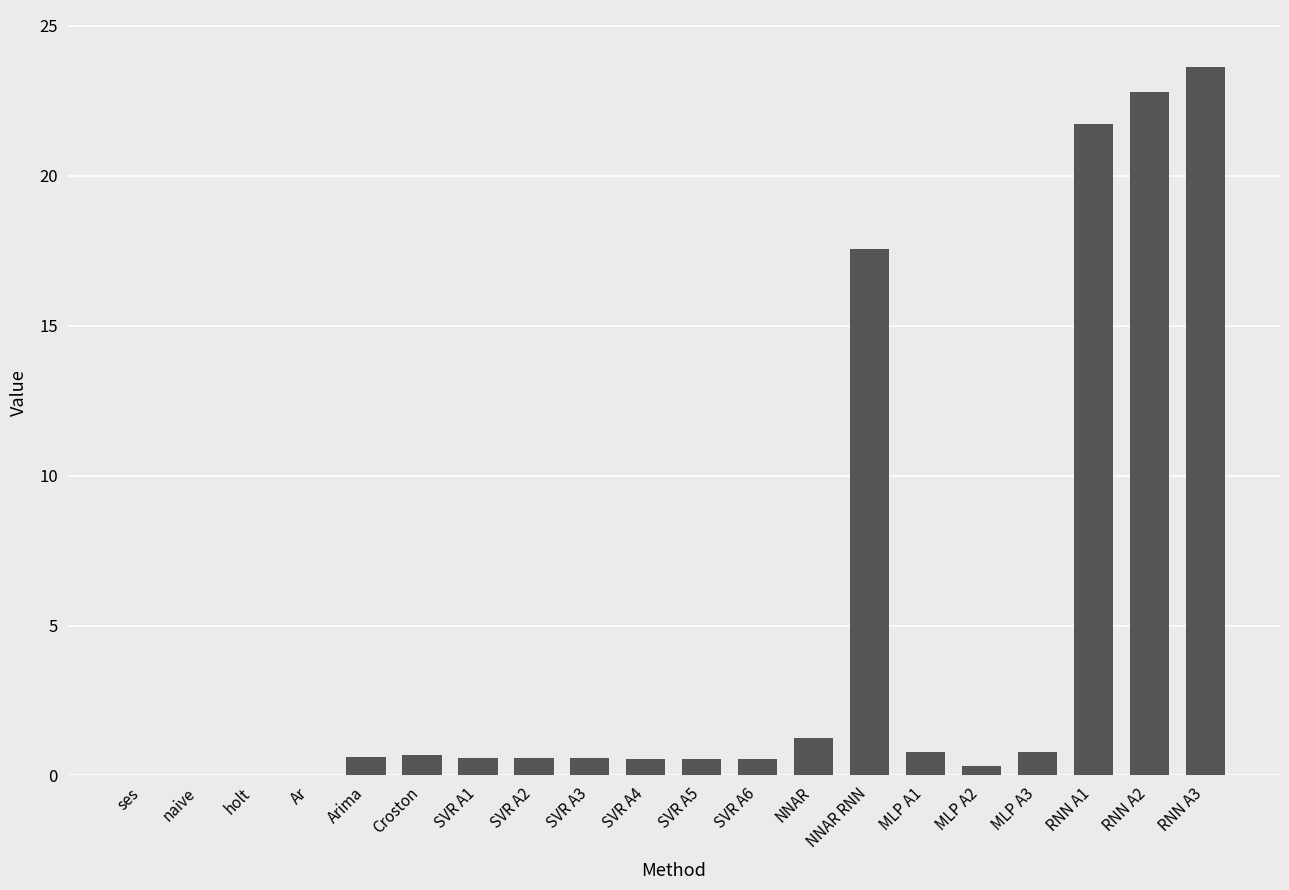

What is the change in value from NNAR to RNN A3?

+22.4